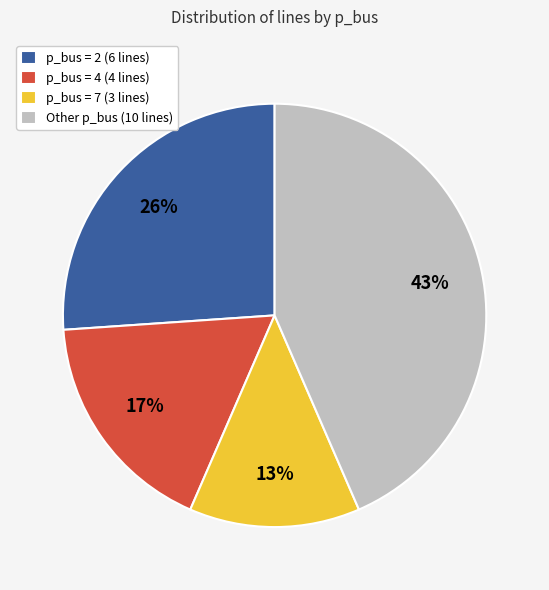

Combined, do p_bus = 2 (6 lines) and p_bus = 4 (4 lines) account for over 50%?

No